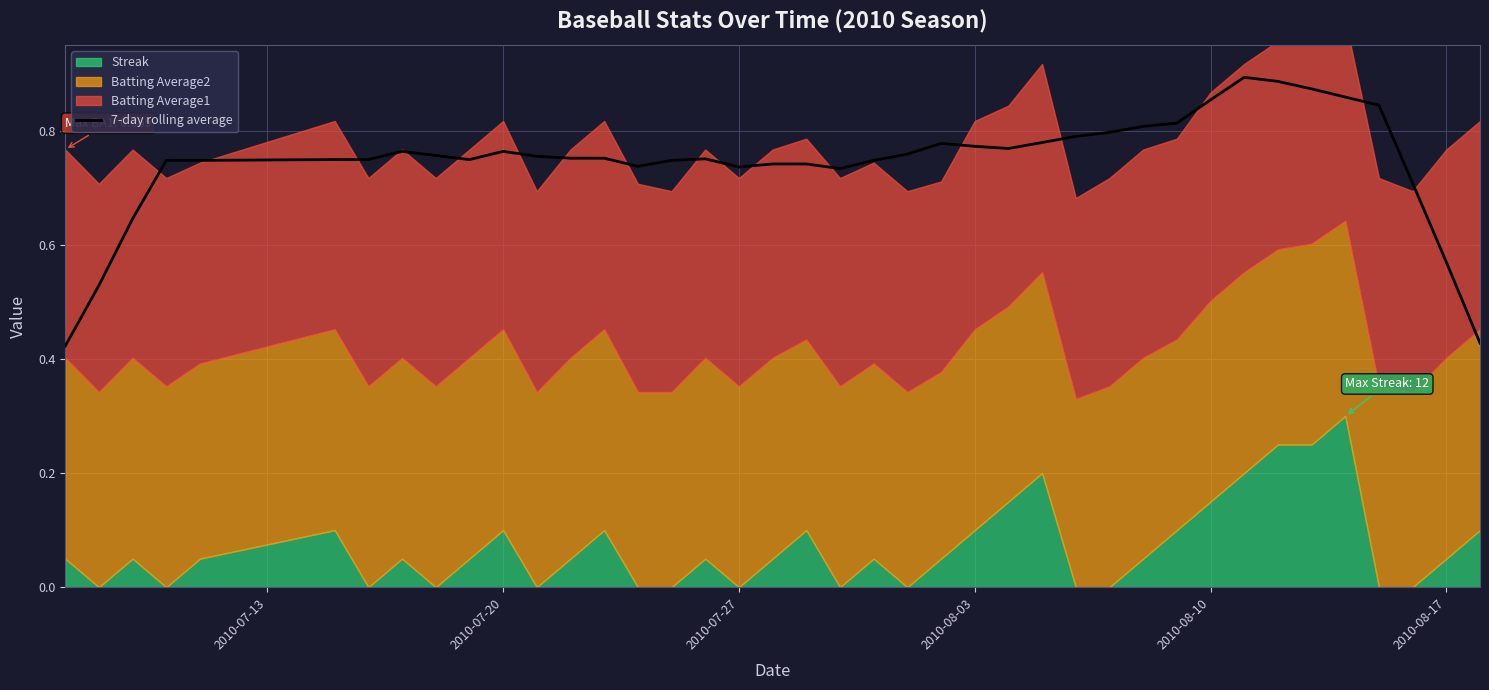

Does the chart have visible grid lines?

Yes